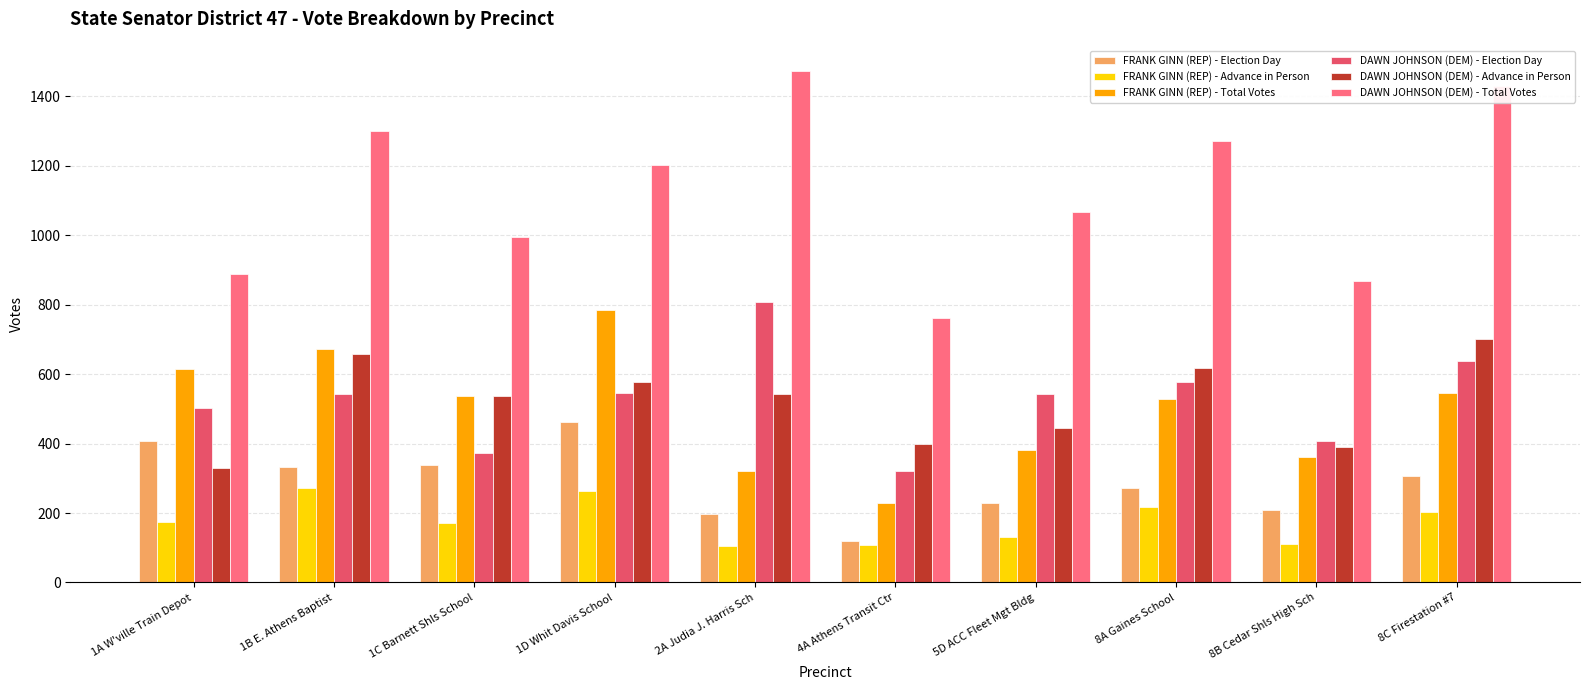

What is the label of the 1st bar from the left?

1A W'ville Train Depot